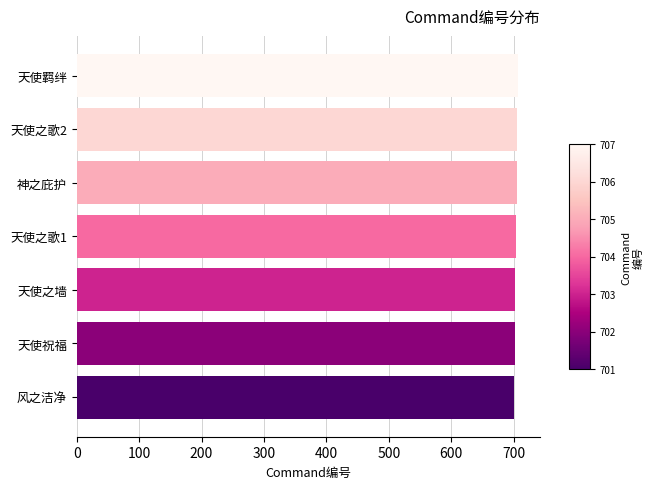

Is it true that the value at 神之庇护 is 1064?

False